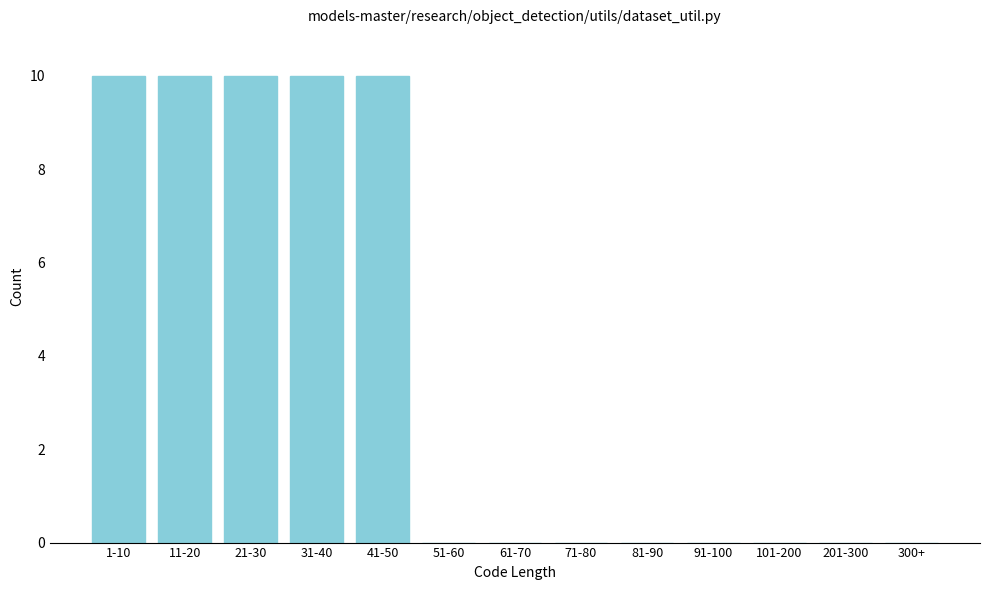

Reading left to right, list all the values displayed in this chart.

1-10=10	11-20=10	21-30=10	31-40=10	41-50=10	51-60=0	61-70=0	71-80=0	81-90=0	91-100=0	101-200=0	201-300=0	300+=0